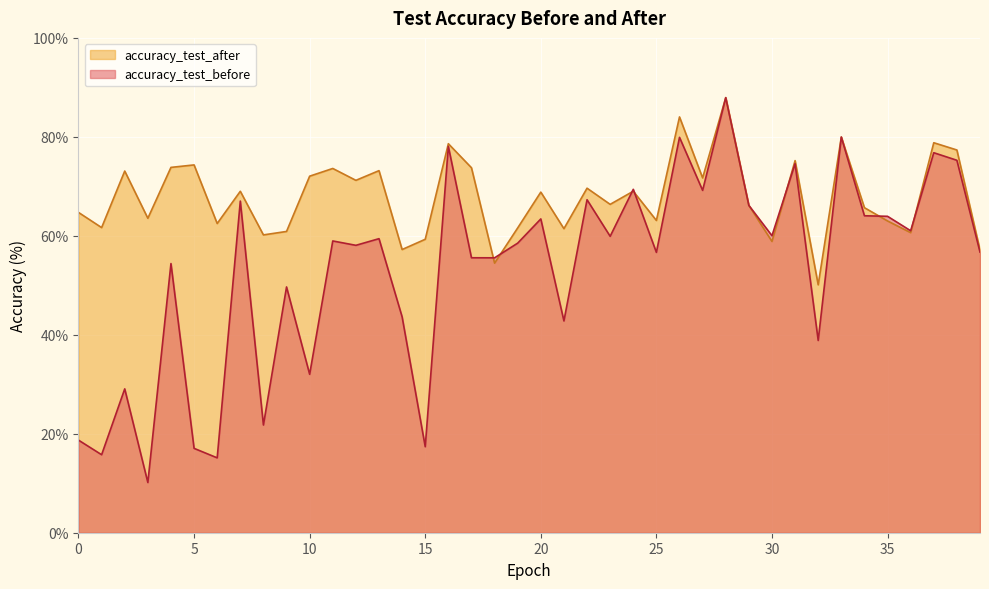

Is the value of accuracy_test_before at 27 greater than the value of accuracy_test_after at 6?

Yes